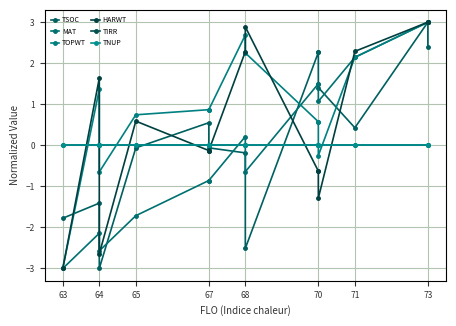

How many interior local valleys does the TOPWT series have?

2